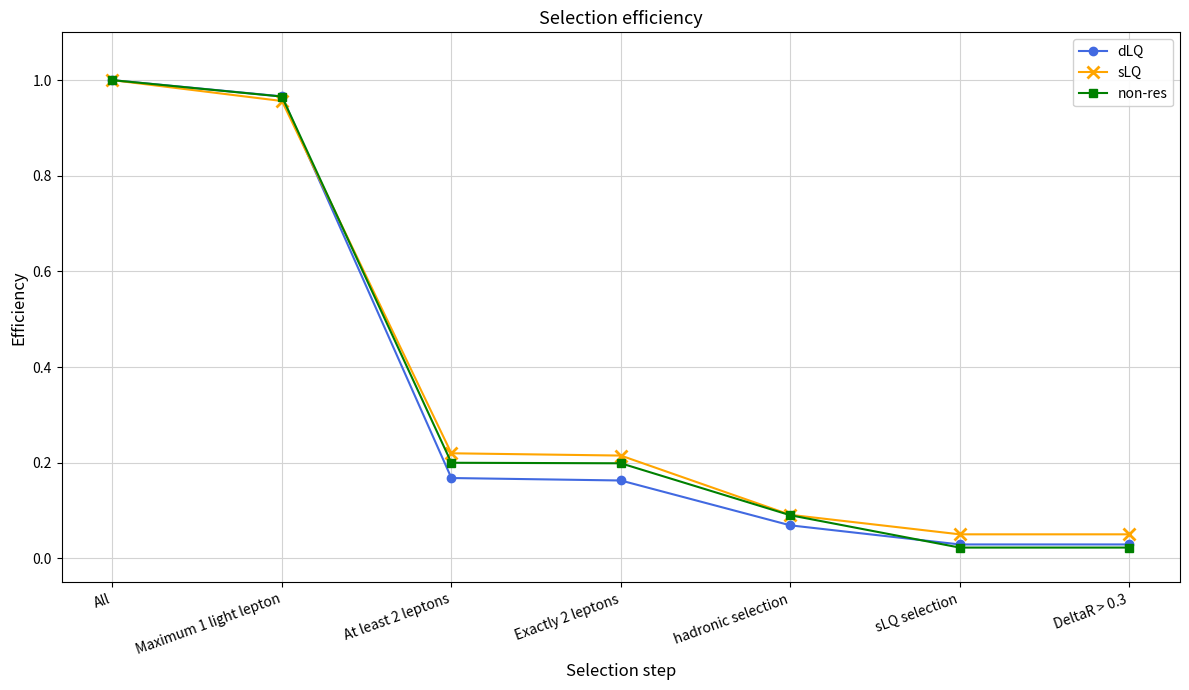

Which series has the largest total across all categories?

sLQ